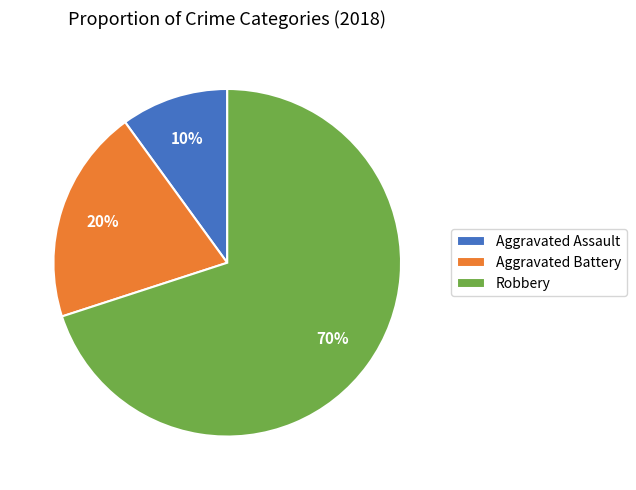

True or false: Robbery accounts for 60% of the total.

False